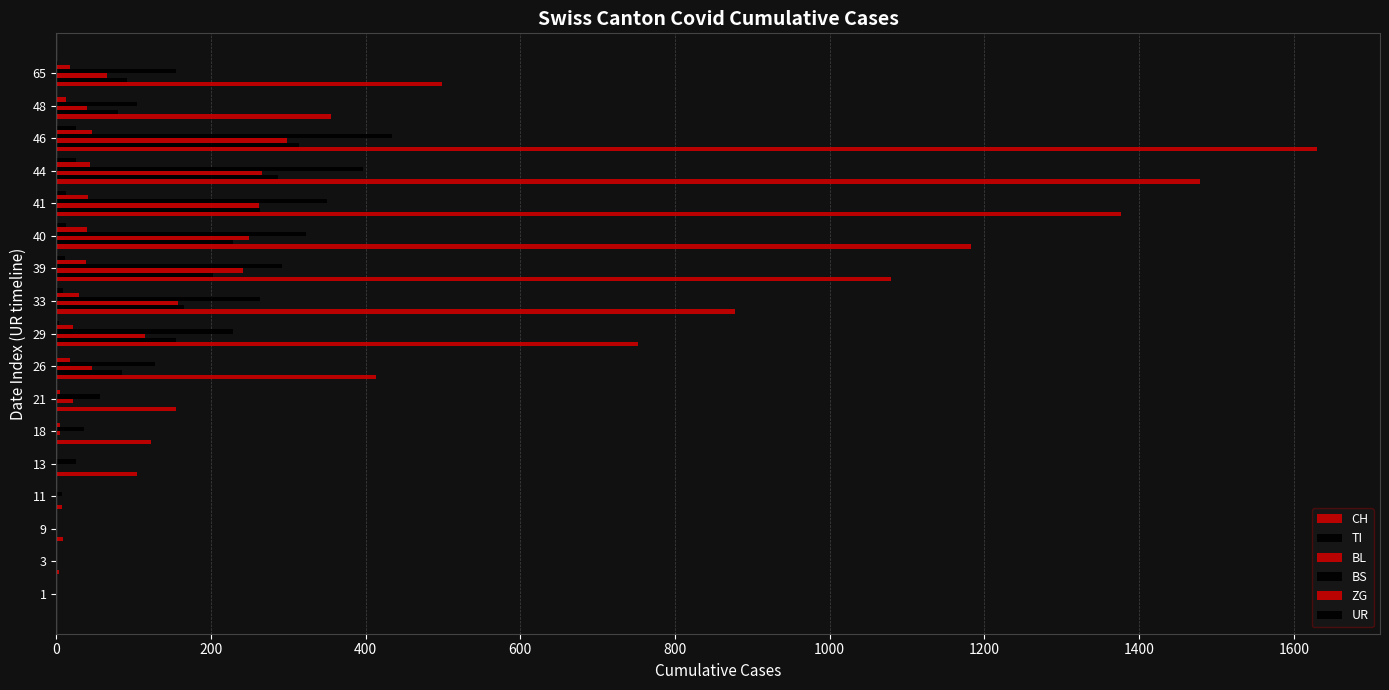

Count the number of categories in the chart.

17